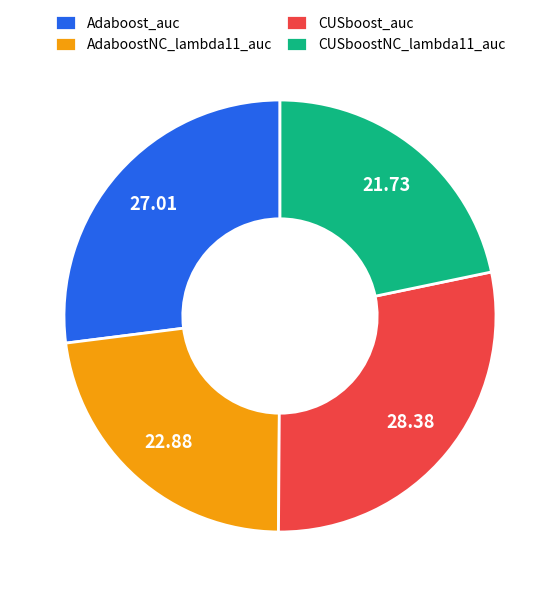

Is it true that AdaboostNC_lambda11_auc is 23% of the pie?

True